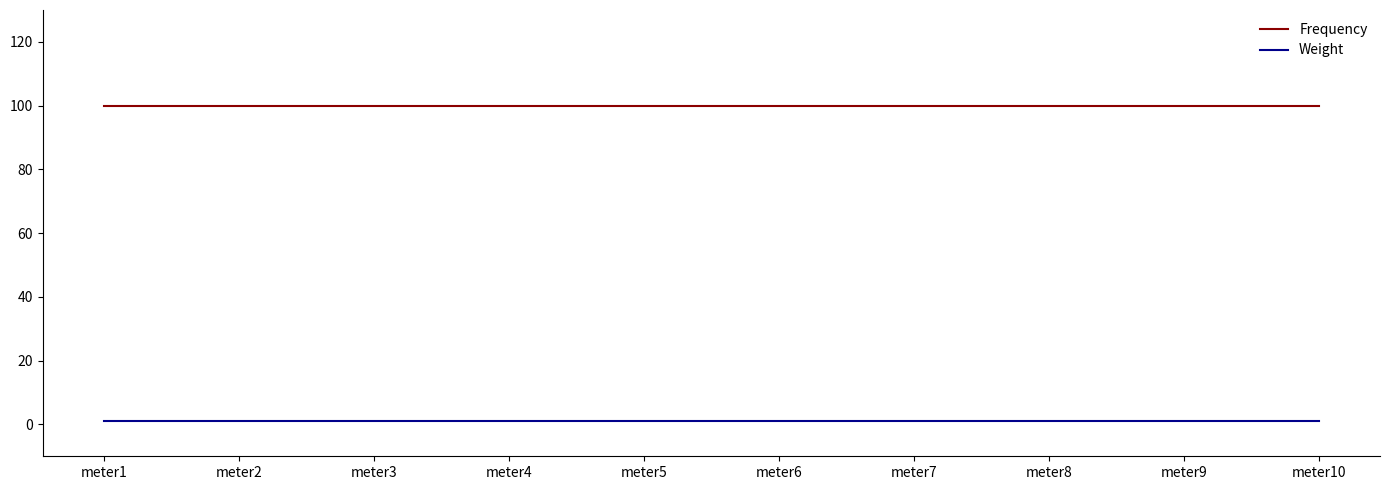

What is the sum of the Frequency values at meter1 and meter9?

200